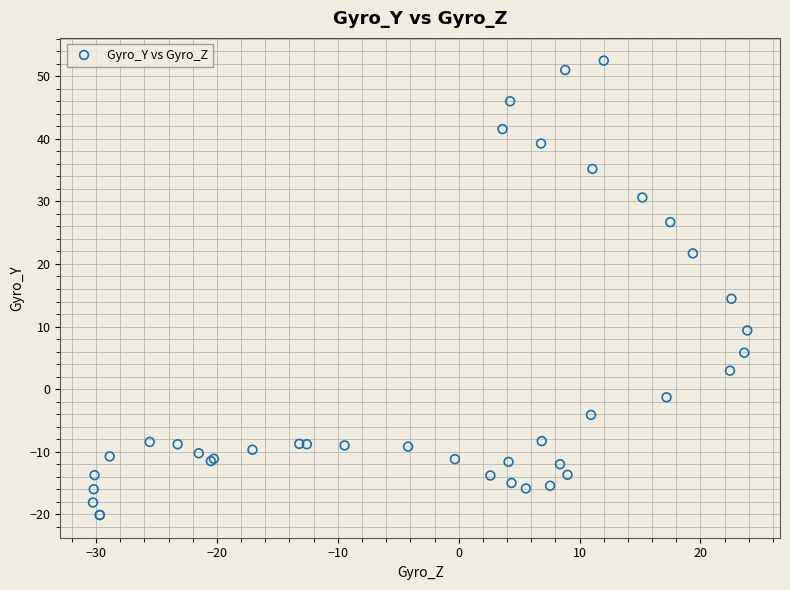

What Y value in the scatter plot is closest to 16?

14.4